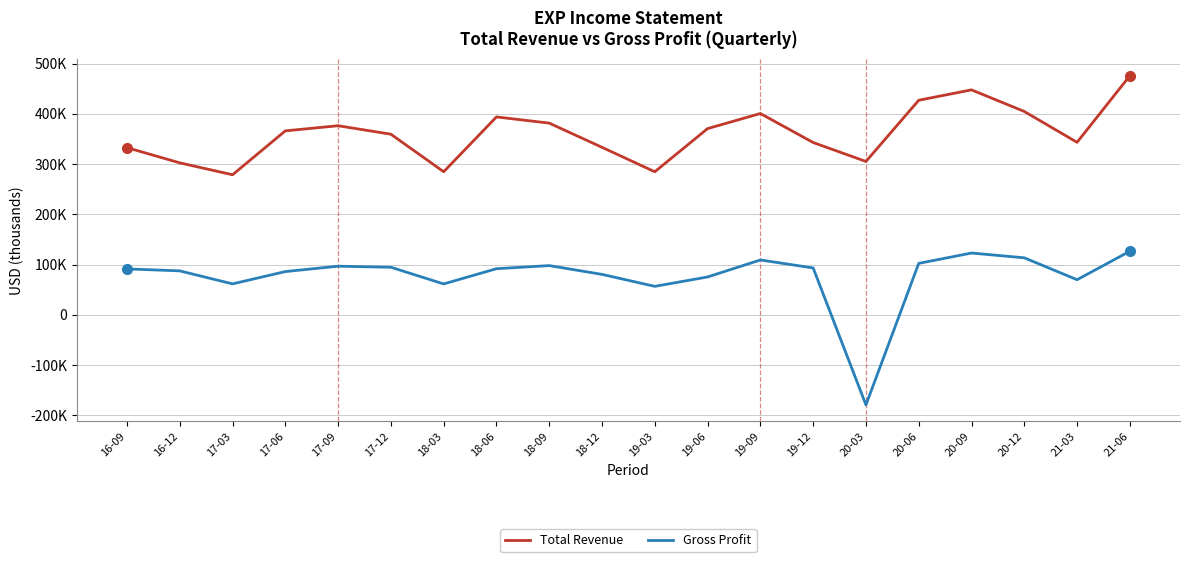

Does the chart display data point markers on the line(s)?

No